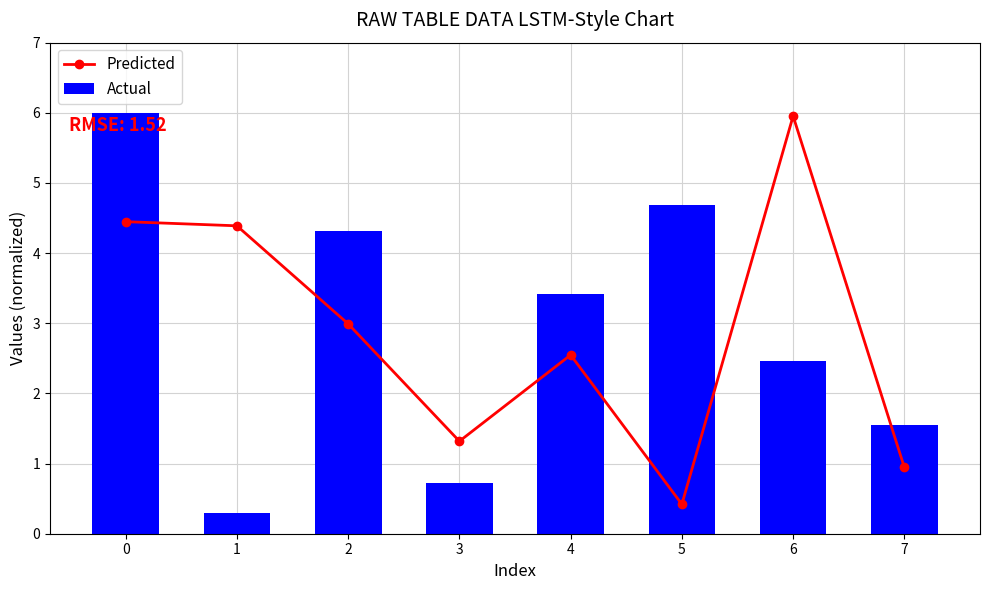

Is it true that Predicted equals 6.0 at 6?

True